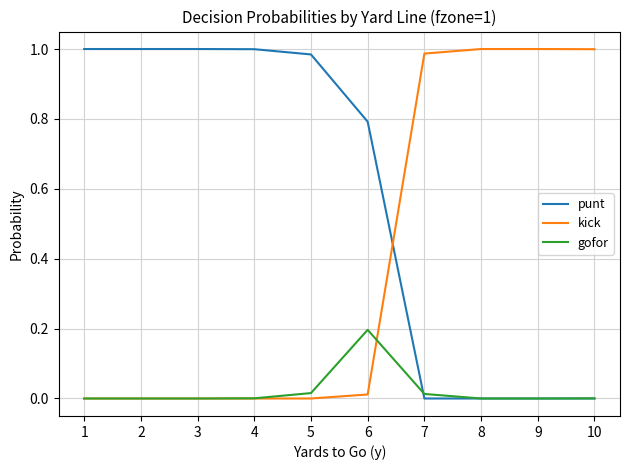

Is it true that kick equals 0.0 at 3?

True